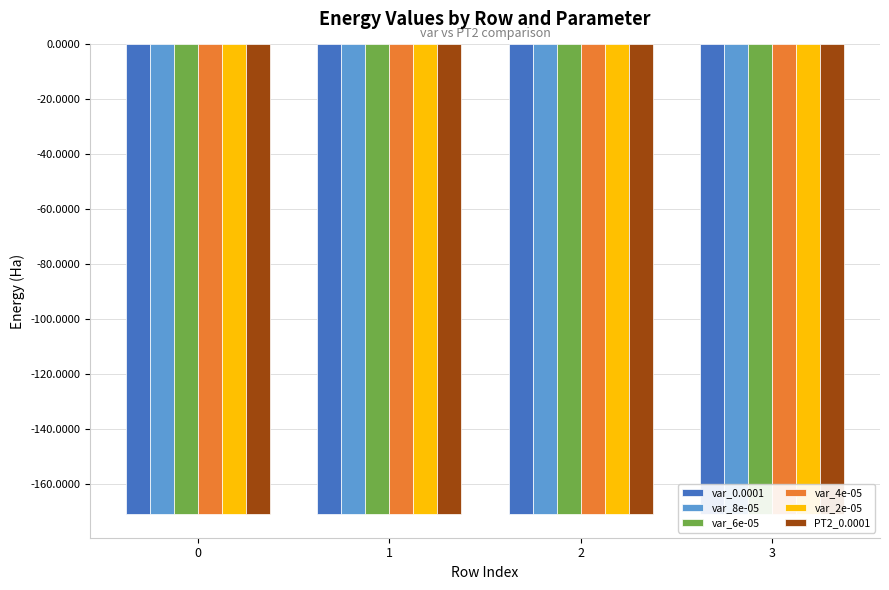

What is the total value across all series at 1?

-1027.1